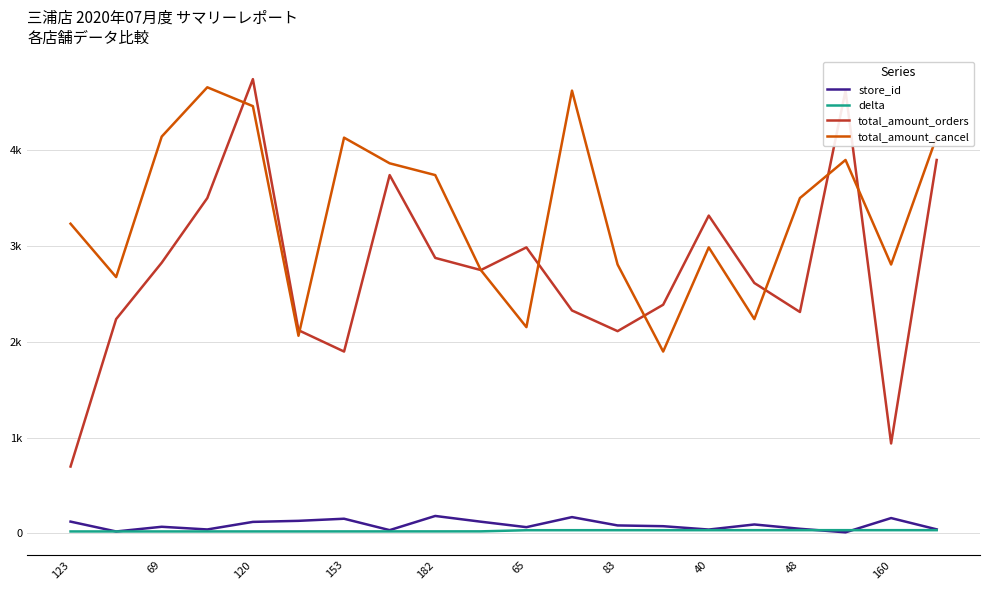

True or false: total_amount_cancel has more than 1 interior local peaks.

True